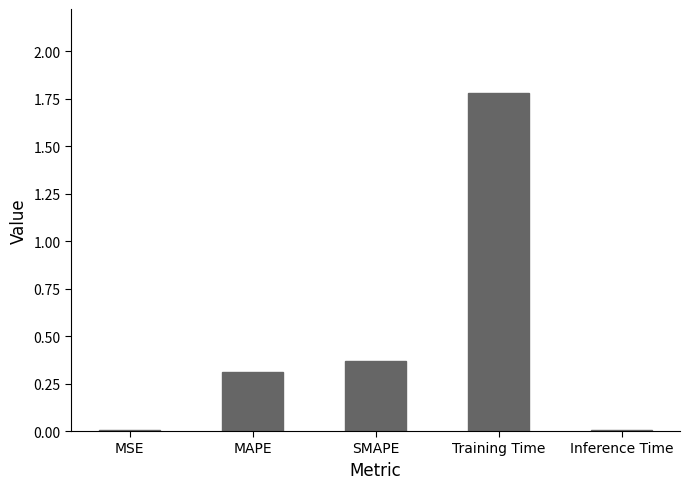

What is the label of the 4th bar from the left?

Training Time